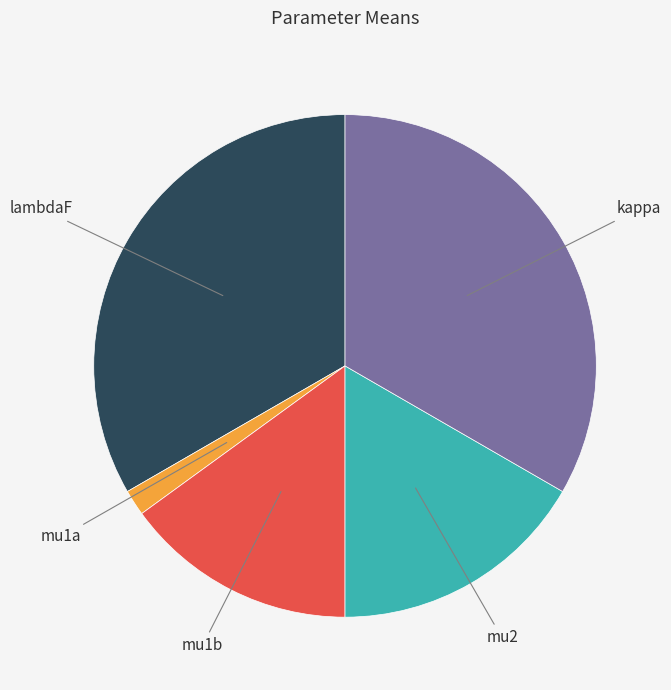

Is there a majority slice in this chart?

No